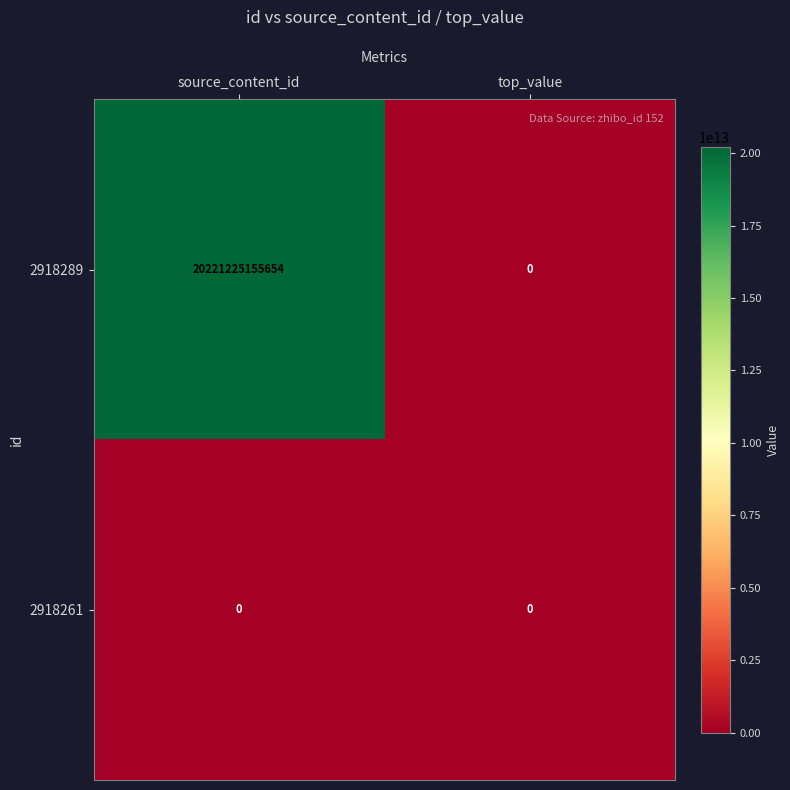

At how many categories does at least one series exceed 355375719936?

1